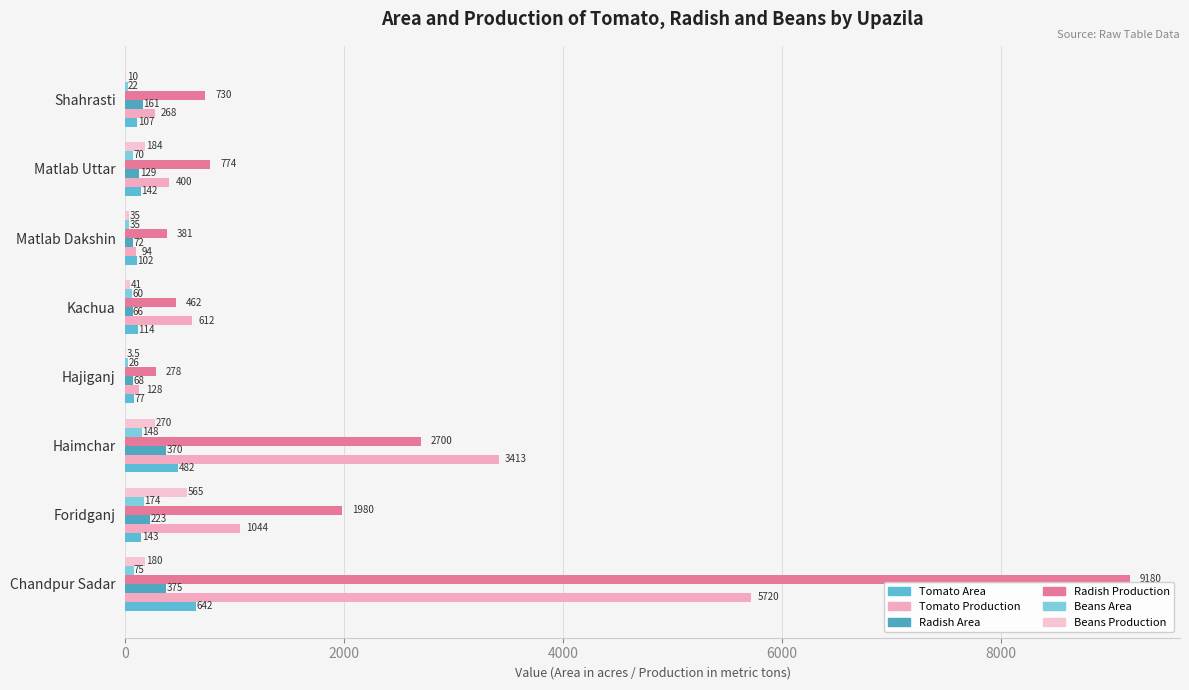

Count the number of data series in this chart.

6